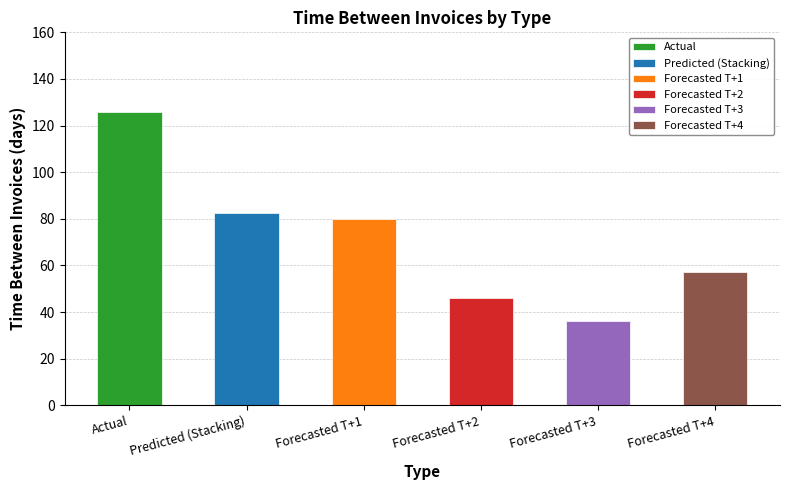

Approximately how many times larger is the value at Actual compared to Predicted (Stacking)?

1.5